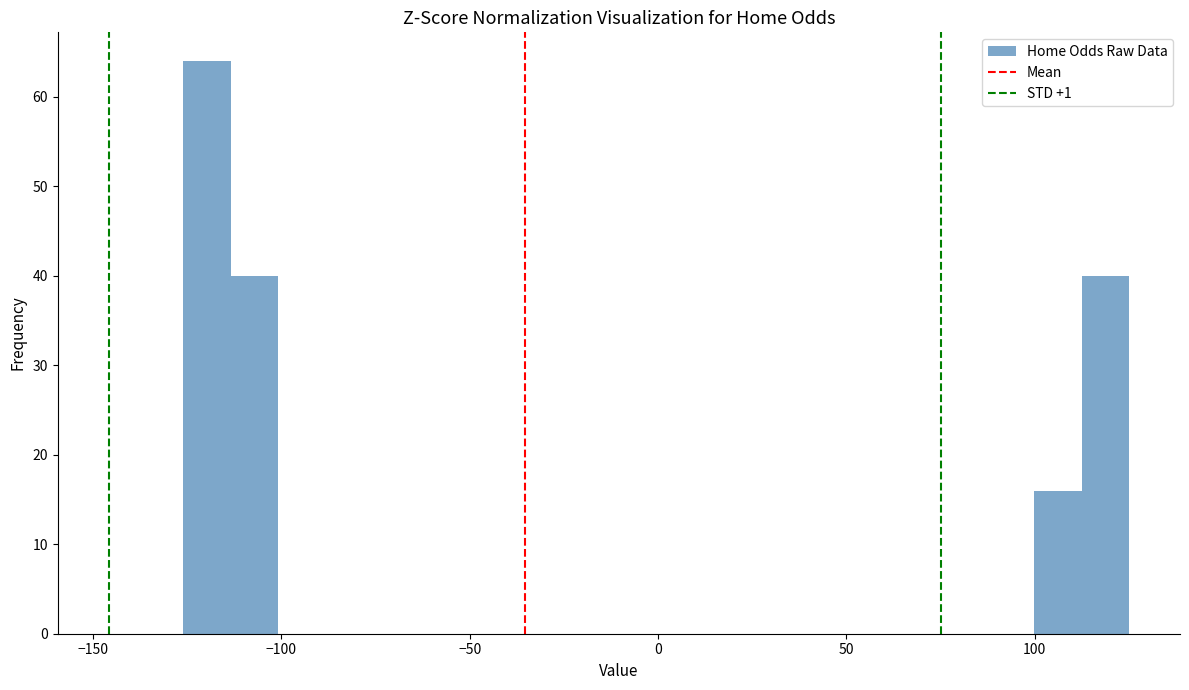

Read against the x-axis, roughly where is the centre of the tallest bar?

-120